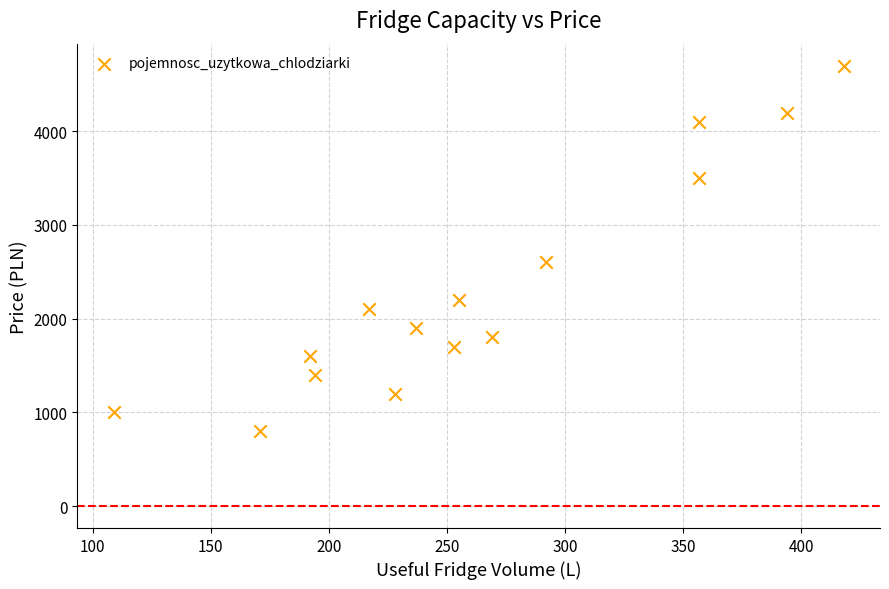

What is the range of Y values (max minus min)?

3900